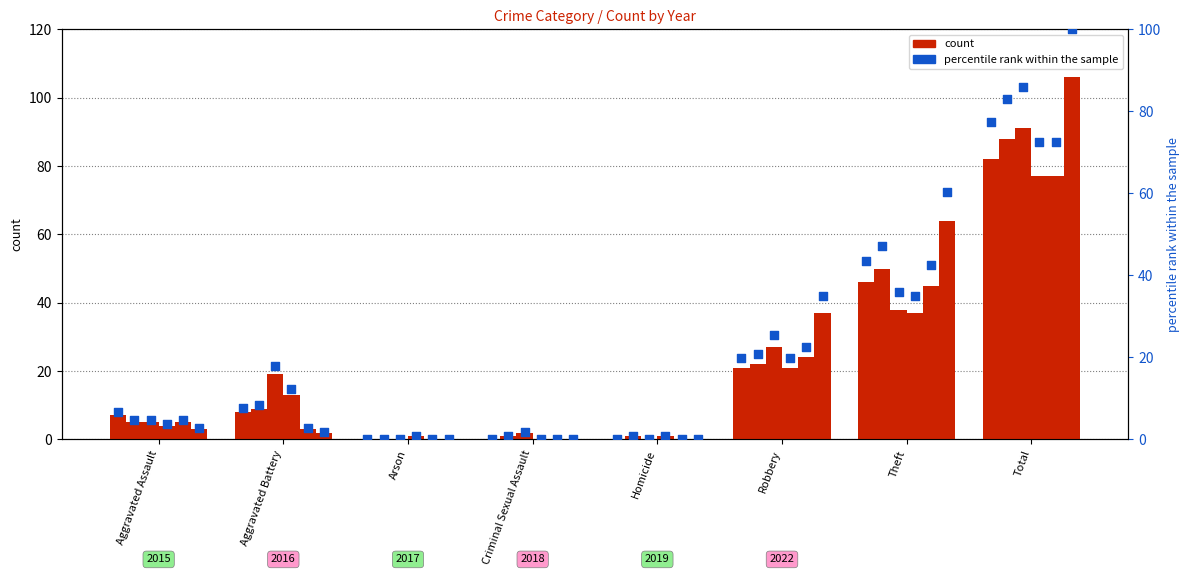

What is the total value across all series at Homicide?

2